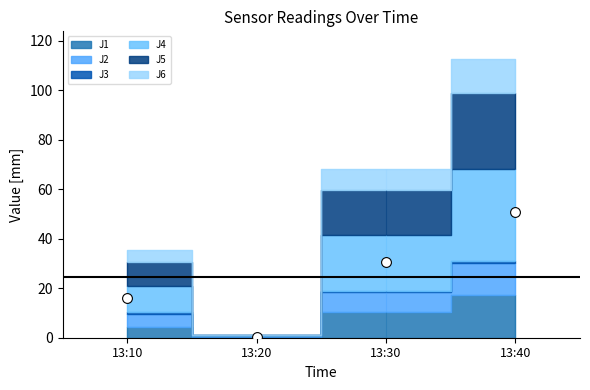

Which series has the widest spread of Y values?

J4